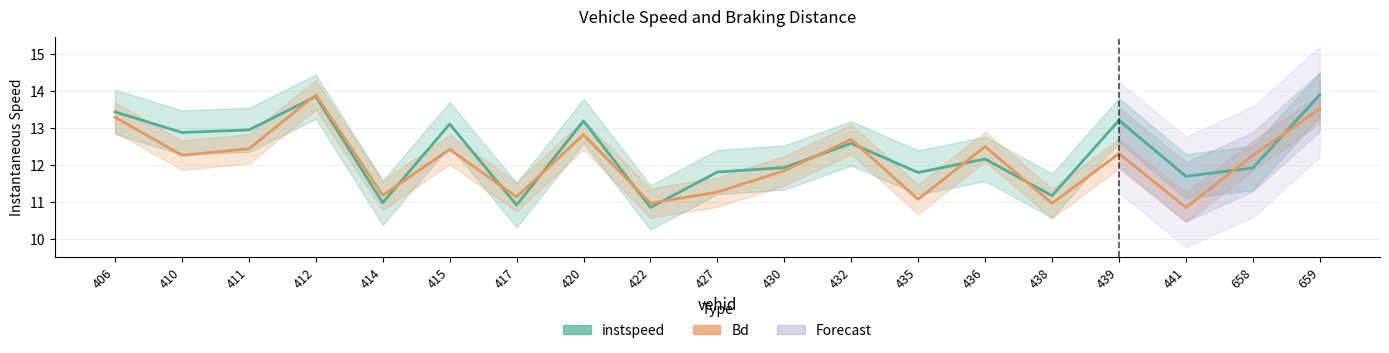

Which series ends up on top after the final intersection of Bd and instspeed?

instspeed